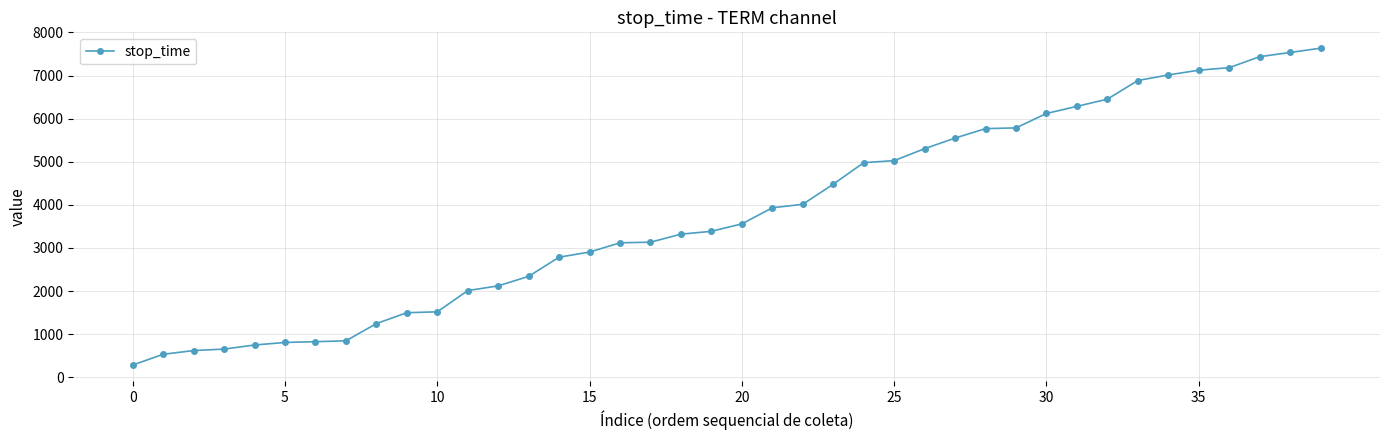

What is the maximum value shown in the chart?

7634